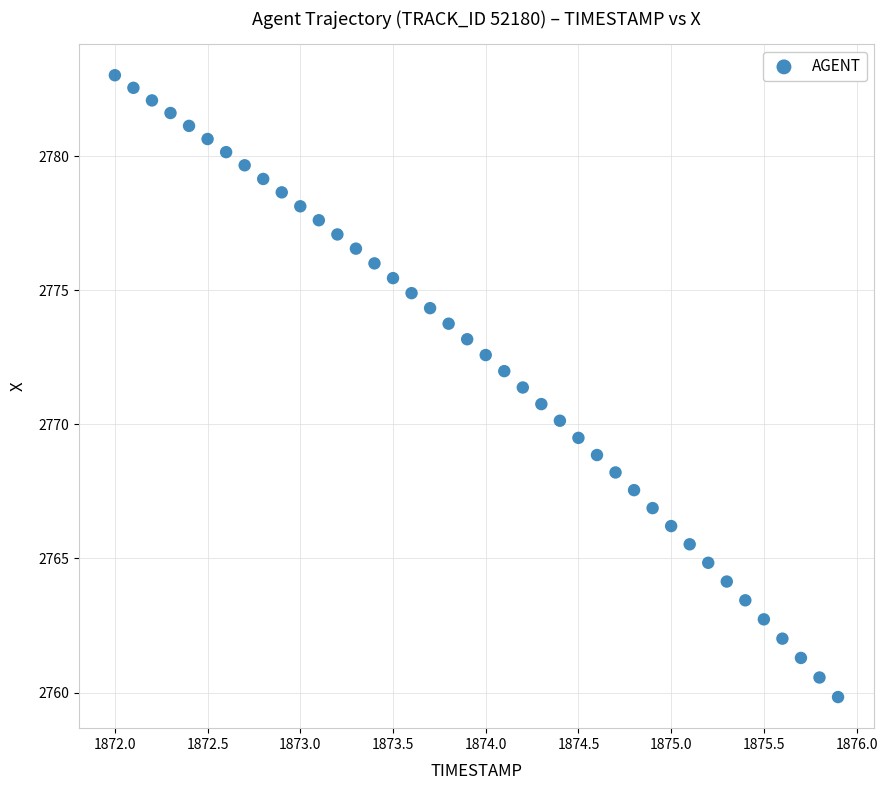

What is the range of Y values (max minus min)?

23.2